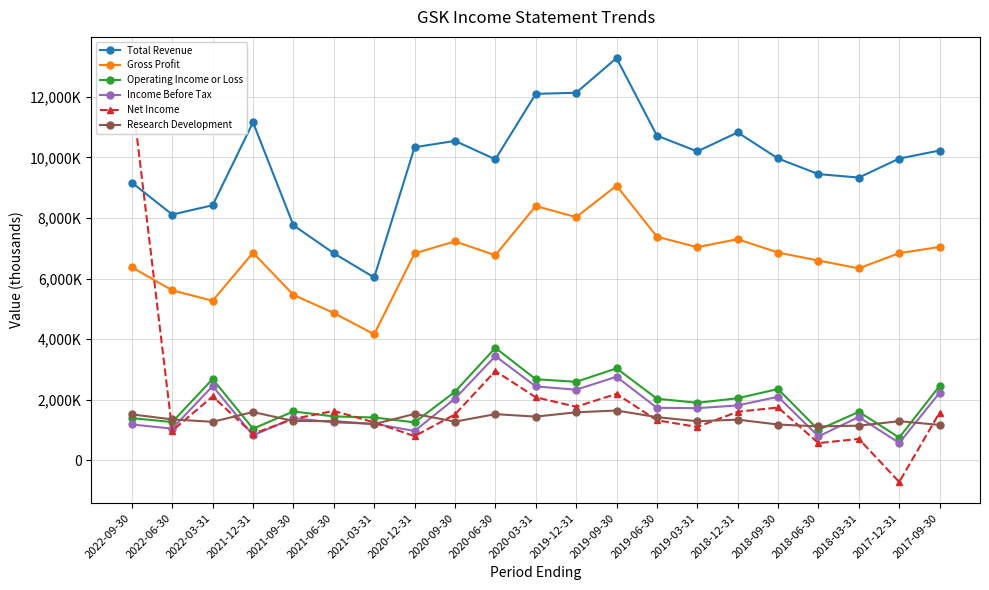

True or false: Total Revenue and Research Development cross at least once.

False